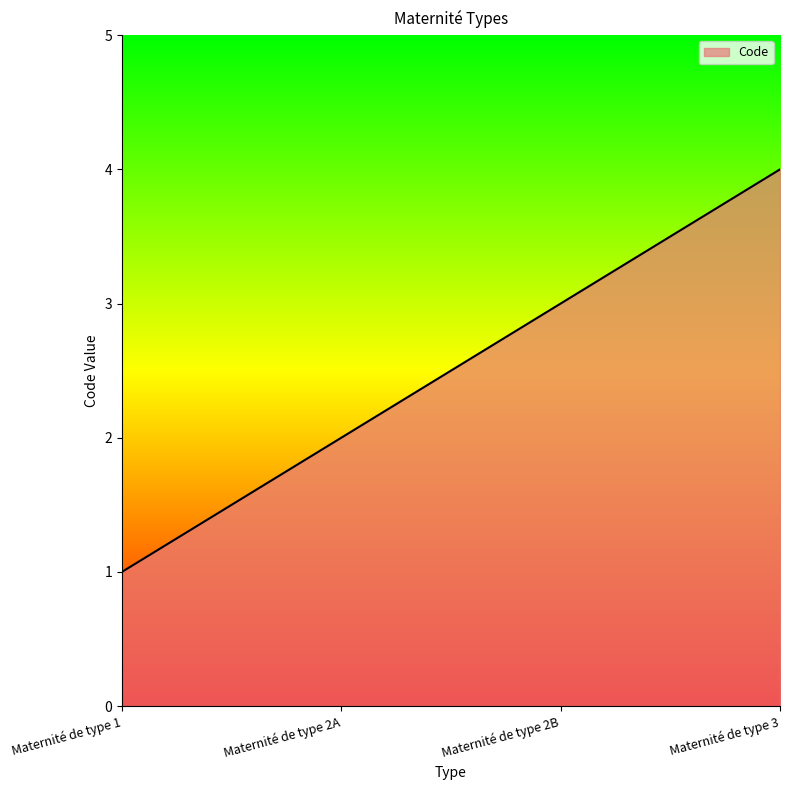

At which category does the chart reach its peak across all series?

Maternité de type 3